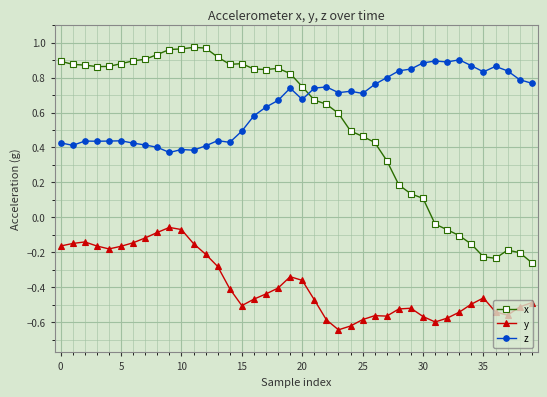

Count the z values in the range 0 to 1.

40